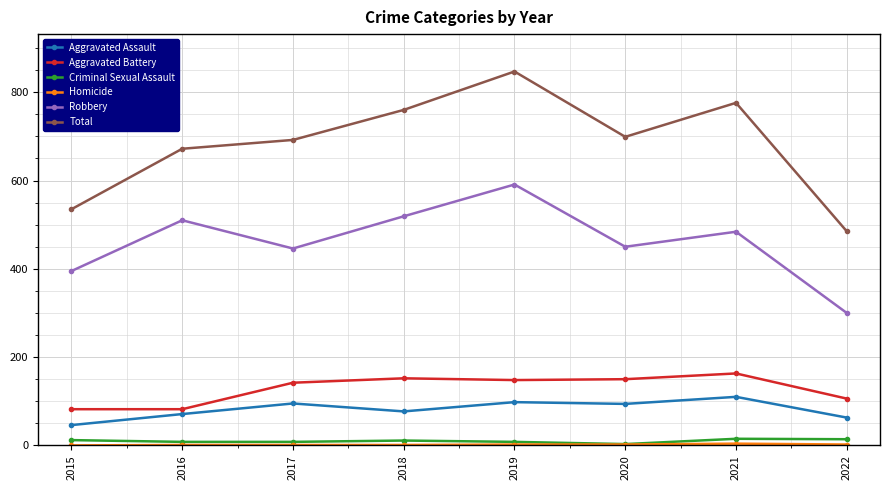

Which series changed the most between 2020 and 2022?

Total